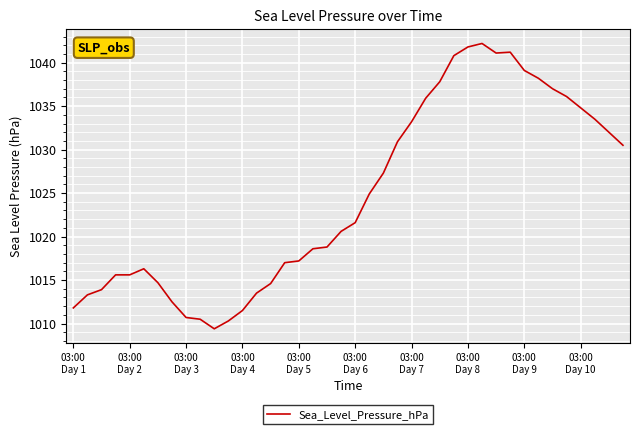

What is the difference between the maximum and minimum values?

32.8